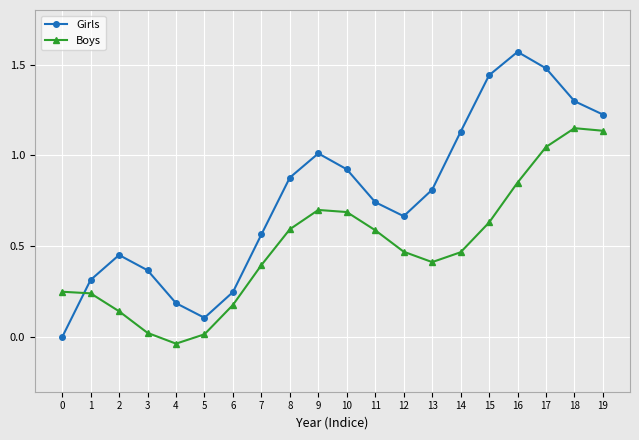

What are all the series names shown in the legend?

Girls, Boys